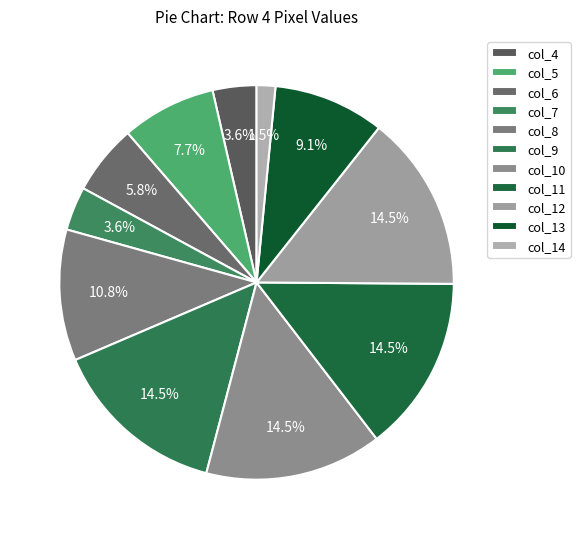

Does col_11 represent more than half of the total?

No